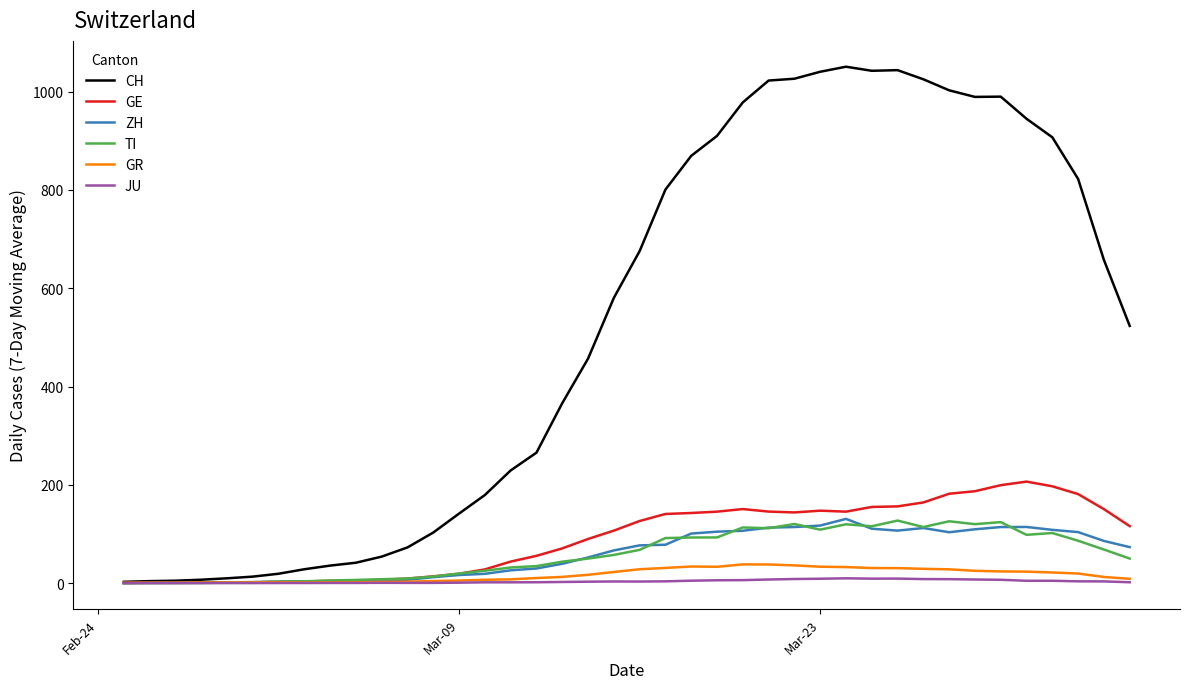

Is this an area chart (filled region under the line)?

No